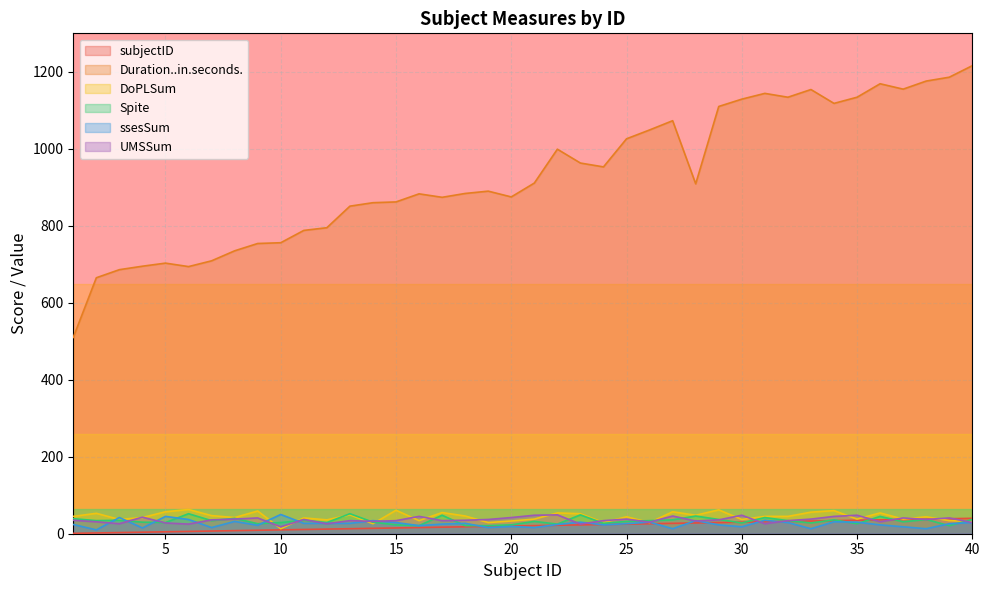

Reading left to right, list all the values displayed in this chart.

subjectID: 1=1	2=2	3=3	4=4	5=5	6=6	7=7	8=8	9=9	10=10	11=11	12=12	13=13	14=14	15=15	16=16	17=17	18=18	19=19	20=20	21=21	22=22	23=23	24=24	25=25	26=26	27=27	28=28	29=29	30=30	31=31	32=32	33=33	34=34	35=35	36=36	37=37	38=38	39=39	40=40
Duration..in.seconds.: 1=510	2=665	3=686	4=695	5=703	6=694	7=709	8=735	9=754	10=756	11=788	12=795	13=851	14=860	15=862	16=883	17=874	18=884	19=890	20=875	21=911	22=999	23=963	24=953	25=1026	26=1049	27=1073	28=909	29=1110	30=1129	31=1144	32=1134	33=1154	34=1118	35=1134	36=1169	37=1155	38=1176	39=1186	40=1216
DoPLSum: 1=45	2=53	3=37	4=42	5=57	6=63	7=47	8=42	9=59	10=13	11=41	12=36	13=49	14=26	15=61	16=34	17=55	18=46	19=29	20=33	21=38	22=54	23=52	24=29	25=44	26=29	27=57	28=48	29=62	30=37	31=45	32=45	33=56	34=60	35=38	36=54	37=38	38=44	39=34	40=32
Spite: 1=39	2=34	3=35	4=30	5=29	6=52	7=34	8=40	9=26	10=29	11=35	12=29	13=52	14=30	15=23	16=21	17=48	18=21	19=21	20=23	21=32	22=25	23=49	24=27	25=32	26=34	27=36	28=46	29=37	30=28	31=42	32=34	33=28	34=36	35=26	36=45	37=31	38=37	39=21	40=37
ssesSum: 1=24	2=10	3=42	4=15	5=45	6=37	7=16	8=32	9=22	10=50	11=27	12=27	13=27	14=34	15=29	16=21	17=25	18=27	19=16	20=19	21=16	22=24	23=30	24=23	25=26	26=30	27=13	28=34	29=23	30=18	31=35	32=29	33=13	34=31	35=30	36=23	37=18	38=13	39=26	40=29
UMSSum: 1=35	2=31	3=26	4=43	5=28	6=25	7=36	8=38	9=41	10=18	11=37	12=26	13=34	14=32	15=34	16=45	17=34	18=35	19=37	20=42	21=48	22=49	23=25	24=34	25=38	26=30	27=46	28=33	29=36	30=48	31=26	32=34	33=38	34=45	35=48	36=31	37=41	38=37	39=41	40=29